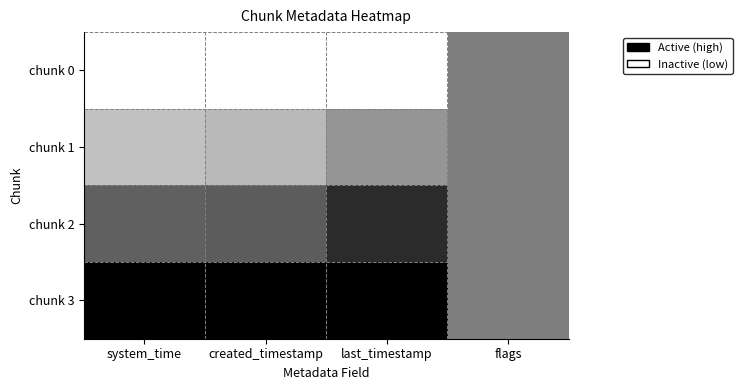

How many series are shown in this chart?

4